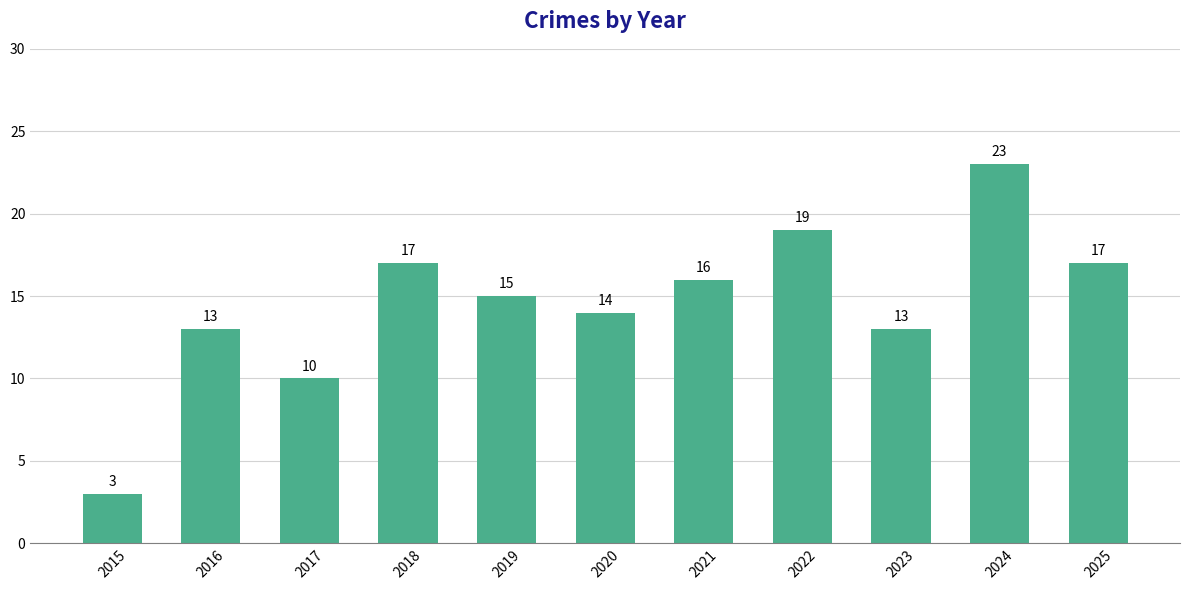

True or false: the data shows 3 at 2015.

True